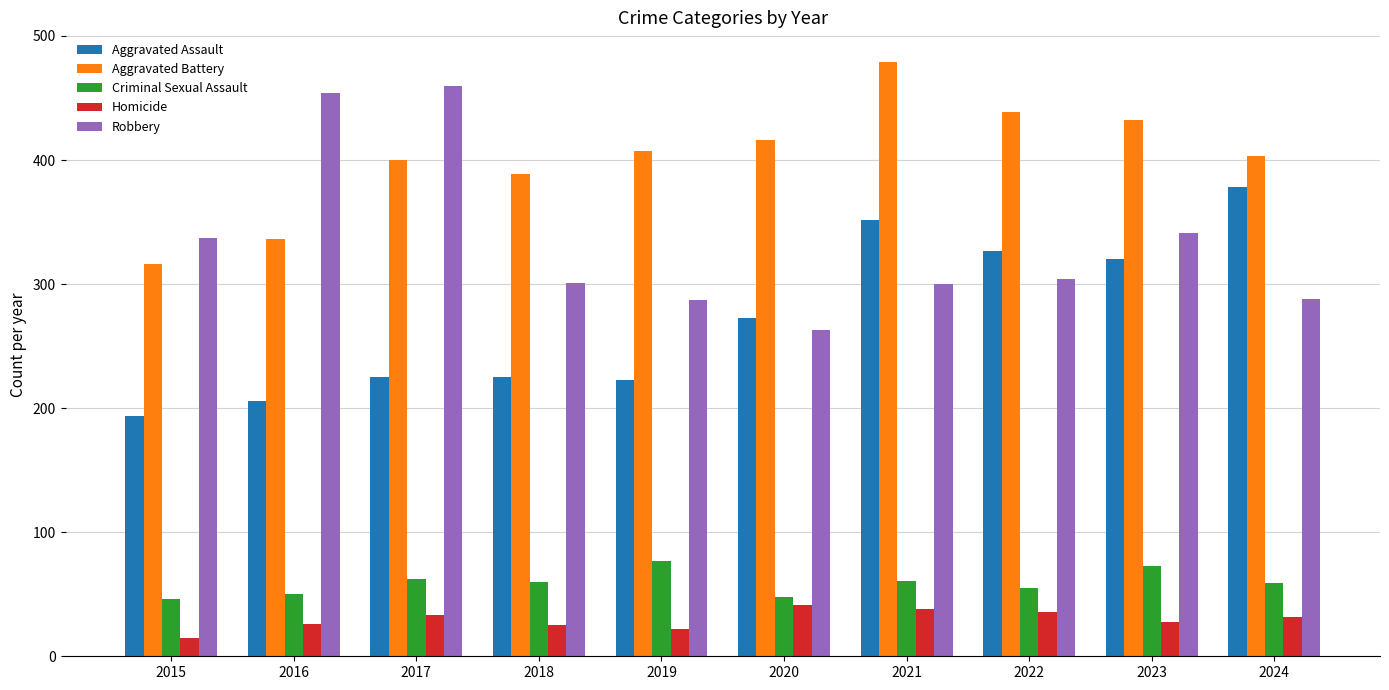

What is the spread (max minus min) of values at 2022?

403